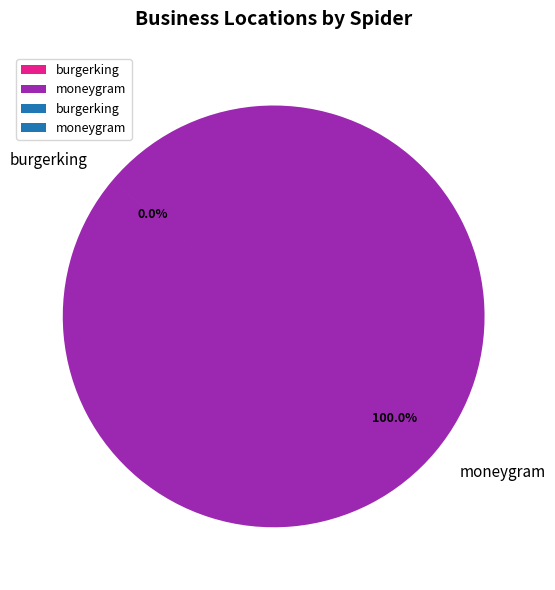

Does moneygram represent more than half of the total?

Yes